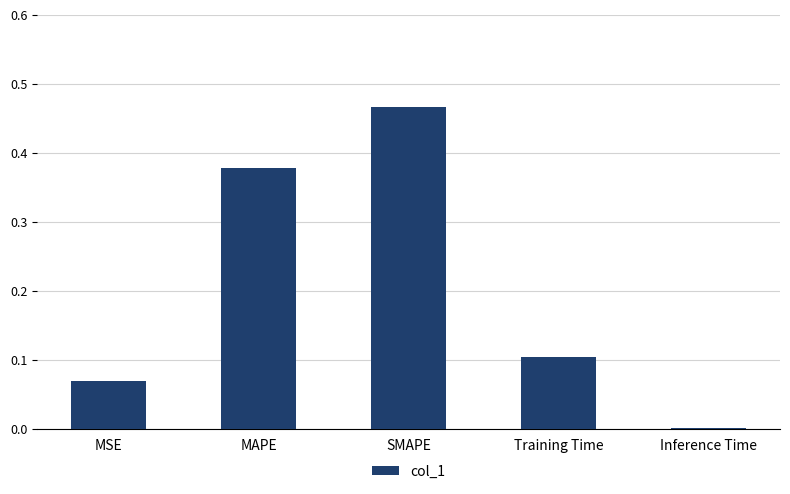

The value at MAPE is 0.1. True or false?

False